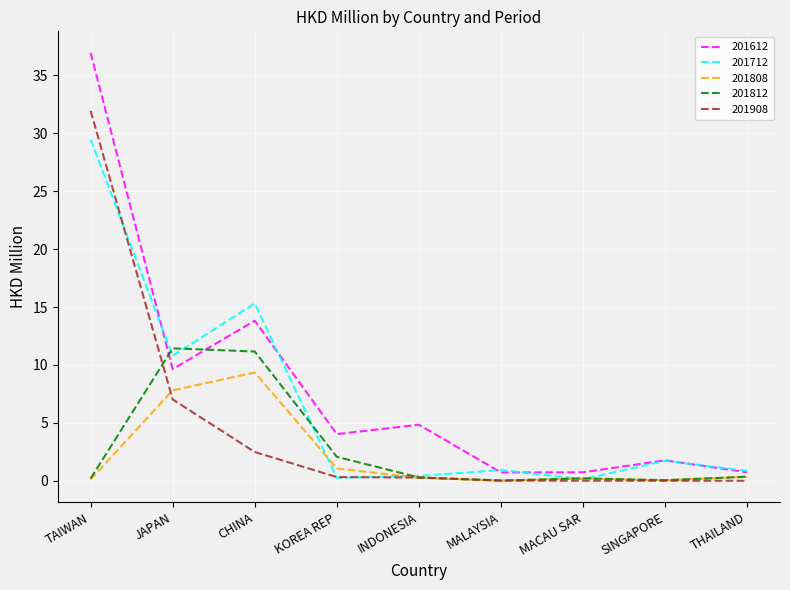

True or false: 201908 and 201612 cross at least once.

False